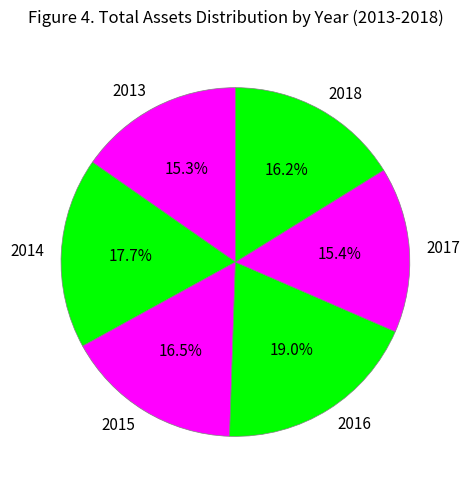

What is the total percentage of 2014 and 2013?

33.0%